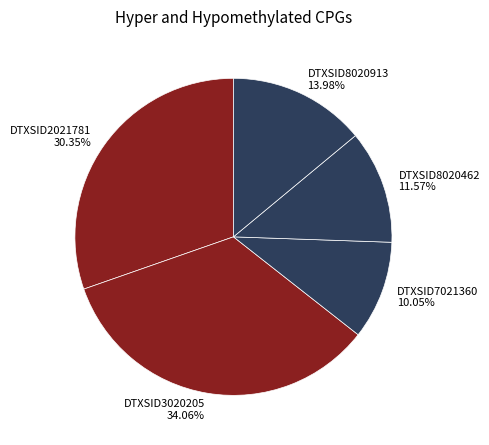

What percentage is the DTXSID2021781 slice, to the nearest percent?

30%